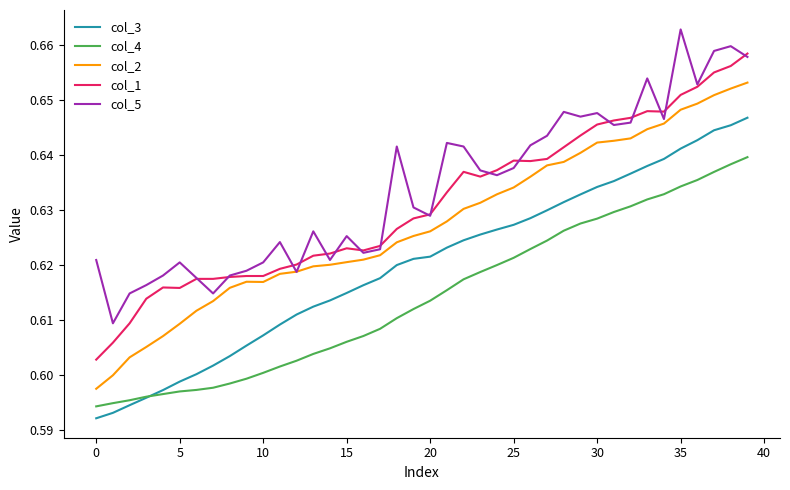

What are all the series names shown in the legend?

col_3, col_4, col_2, col_1, col_5